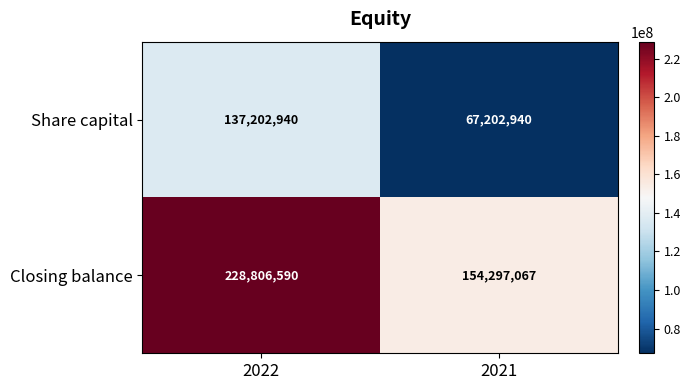

At how many categories does at least one series exceed 176089799?

1